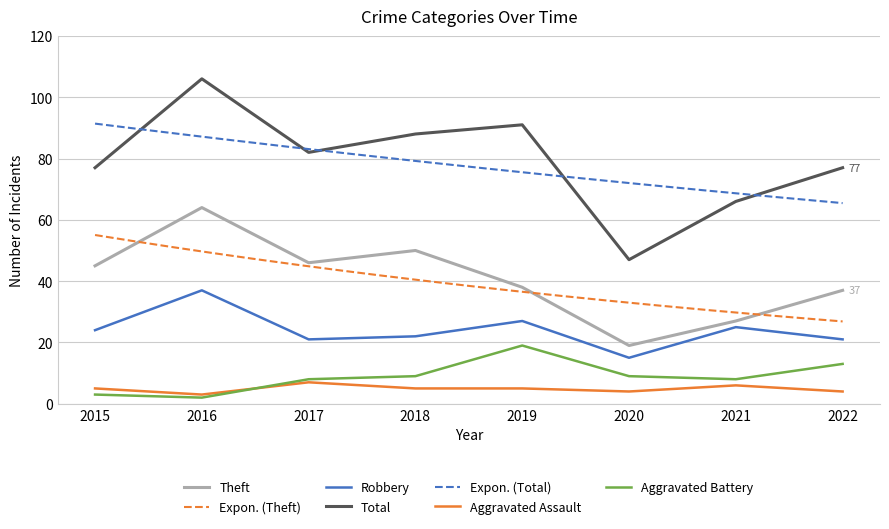

True or false: Theft and Total cross at least once.

False